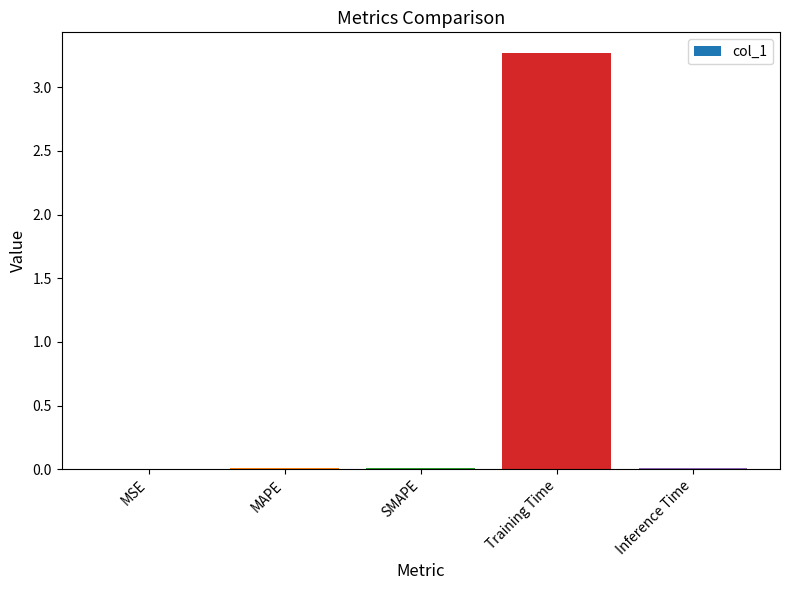

What is the sum of all values?

3.3